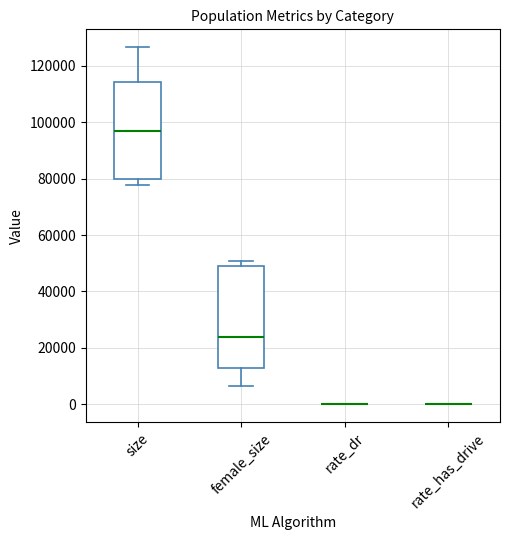

Reading left to right, transcribe this box plot: for each box, give where its median line is, the range the box spans, and where its two whiskers end, as read against the y-axis. The values are not printed on the chart, so give them approximately, as read against the axis.

size: median 96000, box 80000 to 114000, whiskers 78000 to 126000
female_size: median 24000, box 14000 to 50000, whiskers 6000 to 50000 (just above the box's upper edge)
rate_dr: box collapsed to a line at 0, whiskers 0 to 0
rate_has_drive: box collapsed to a line at 0, whiskers 0 to 0